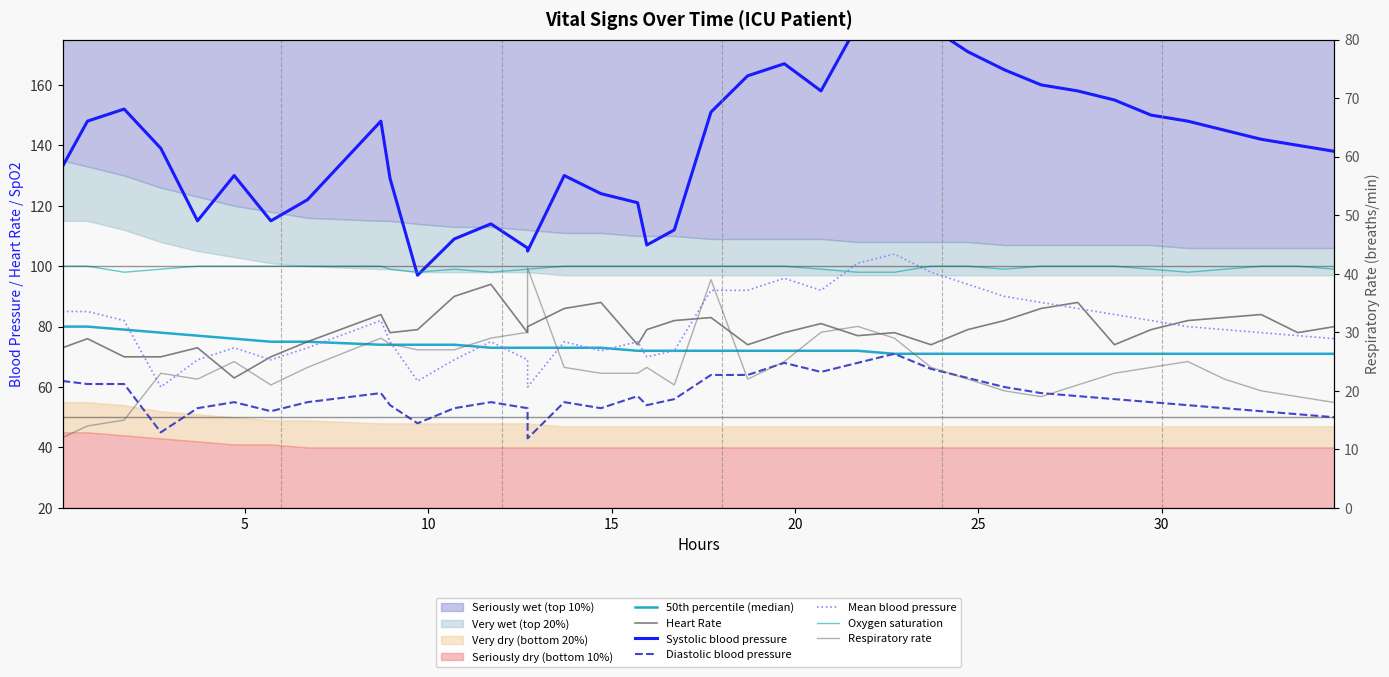

True or false: Heart Rate has more than 1 interior local peaks.

True